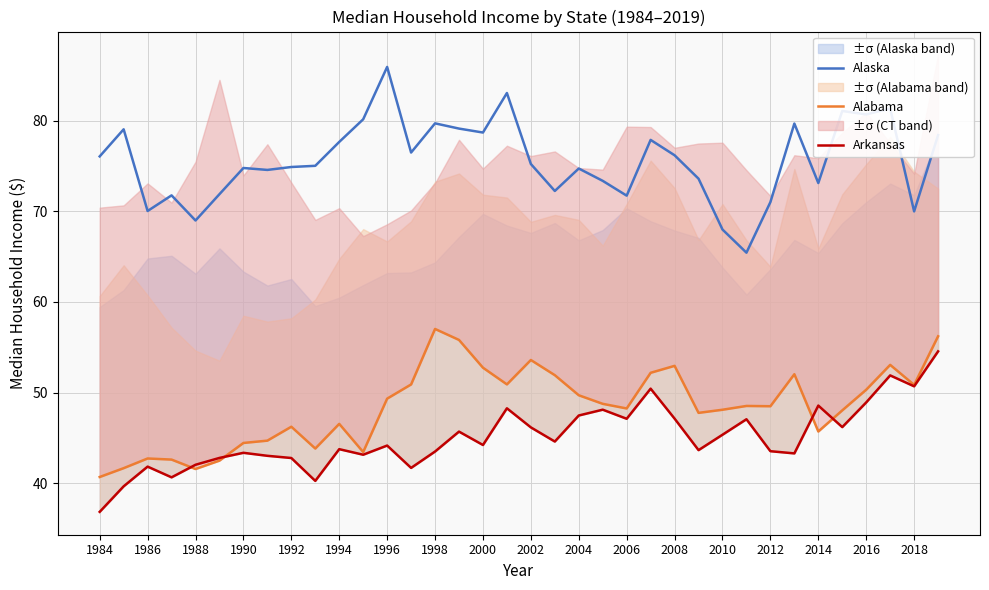

True or false: Alaska and Alabama cross at least once.

False